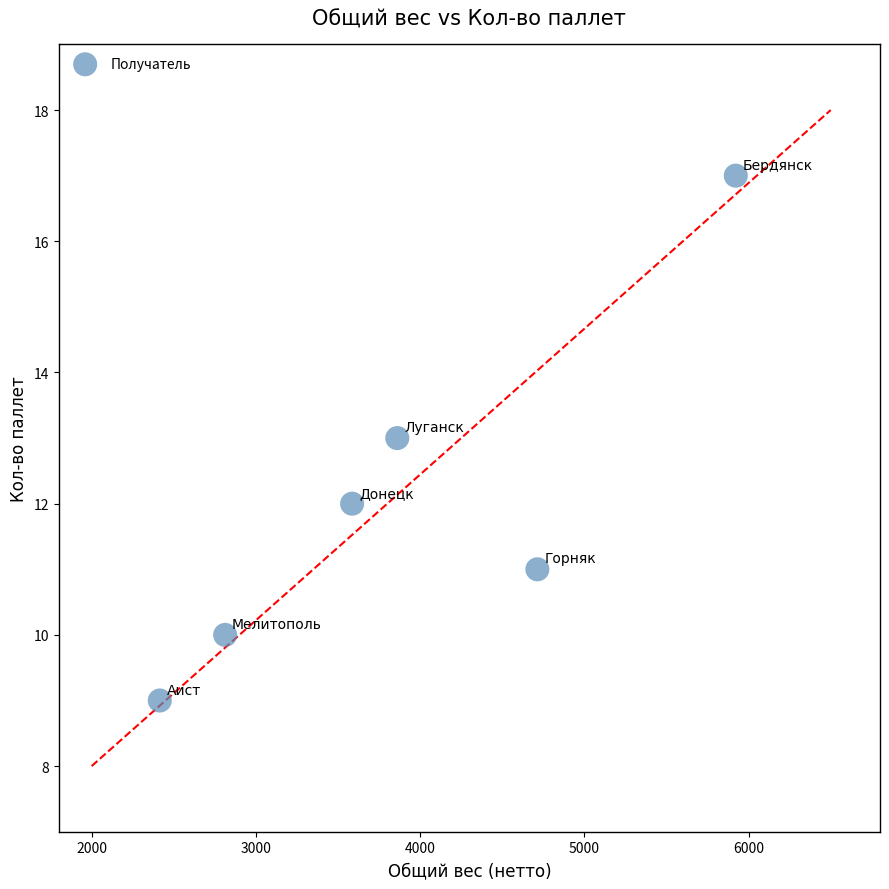

What is the range of Y values (max minus min)?

8